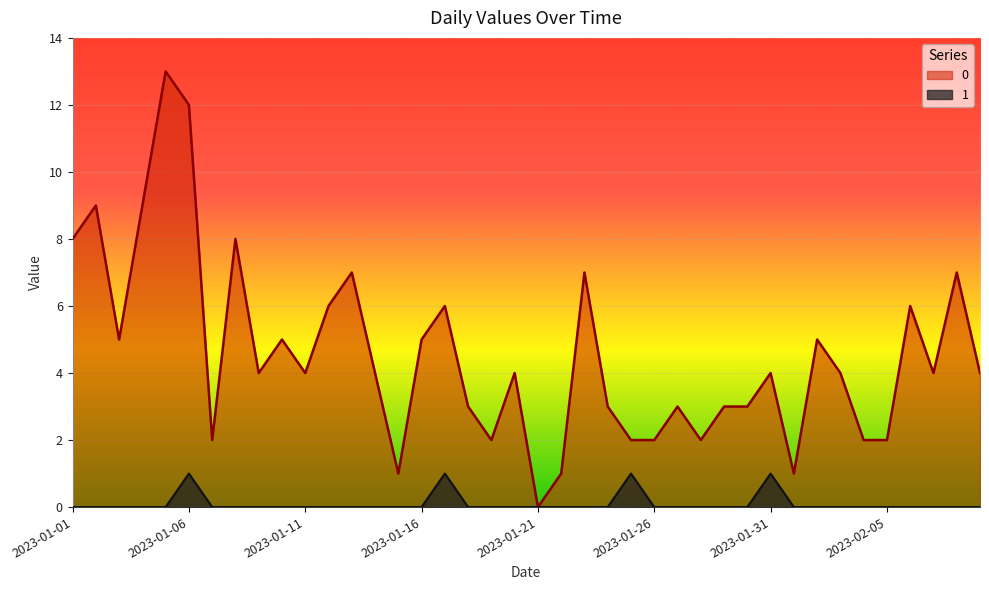

Reading left to right, extract all data points from this chart.

0: 2023-01-01=8	2023-01-02=9	2023-01-03=5	2023-01-04=9	2023-01-05=13	2023-01-06=12	2023-01-07=2	2023-01-08=8	2023-01-09=4	2023-01-10=5	2023-01-11=4	2023-01-12=6	2023-01-13=7	2023-01-14=4	2023-01-15=1	2023-01-16=5	2023-01-17=6	2023-01-18=3	2023-01-19=2	2023-01-20=4	2023-01-21=0	2023-01-22=1	2023-01-23=7	2023-01-24=3	2023-01-25=2	2023-01-26=2	2023-01-27=3	2023-01-28=2	2023-01-29=3	2023-01-30=3	2023-01-31=4	2023-02-01=1	2023-02-02=5	2023-02-03=4	2023-02-04=2	2023-02-05=2	2023-02-06=6	2023-02-07=4	2023-02-08=7	2023-02-09=4
1: 2023-01-01=0	2023-01-02=0	2023-01-03=0	2023-01-04=0	2023-01-05=0	2023-01-06=1	2023-01-07=0	2023-01-08=0	2023-01-09=0	2023-01-10=0	2023-01-11=0	2023-01-12=0	2023-01-13=0	2023-01-14=0	2023-01-15=0	2023-01-16=0	2023-01-17=1	2023-01-18=0	2023-01-19=0	2023-01-20=0	2023-01-21=0	2023-01-22=0	2023-01-23=0	2023-01-24=0	2023-01-25=1	2023-01-26=0	2023-01-27=0	2023-01-28=0	2023-01-29=0	2023-01-30=0	2023-01-31=1	2023-02-01=0	2023-02-02=0	2023-02-03=0	2023-02-04=0	2023-02-05=0	2023-02-06=0	2023-02-07=0	2023-02-08=0	2023-02-09=0